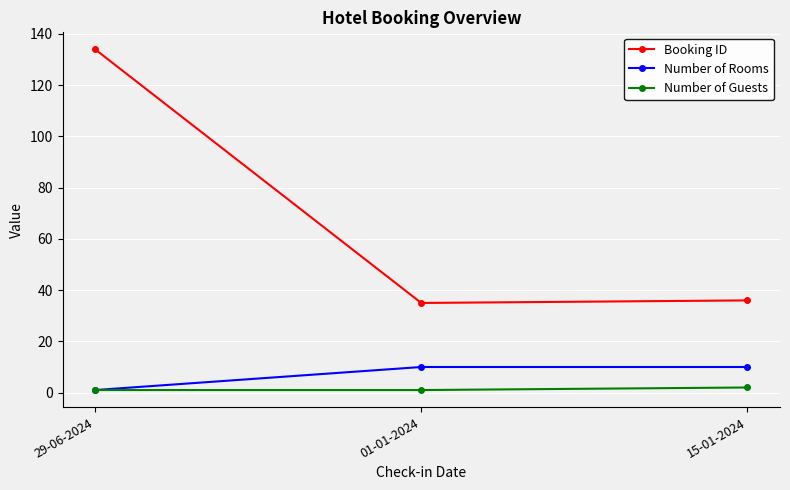

At which category is the sum across all series the highest?

29-06-2024